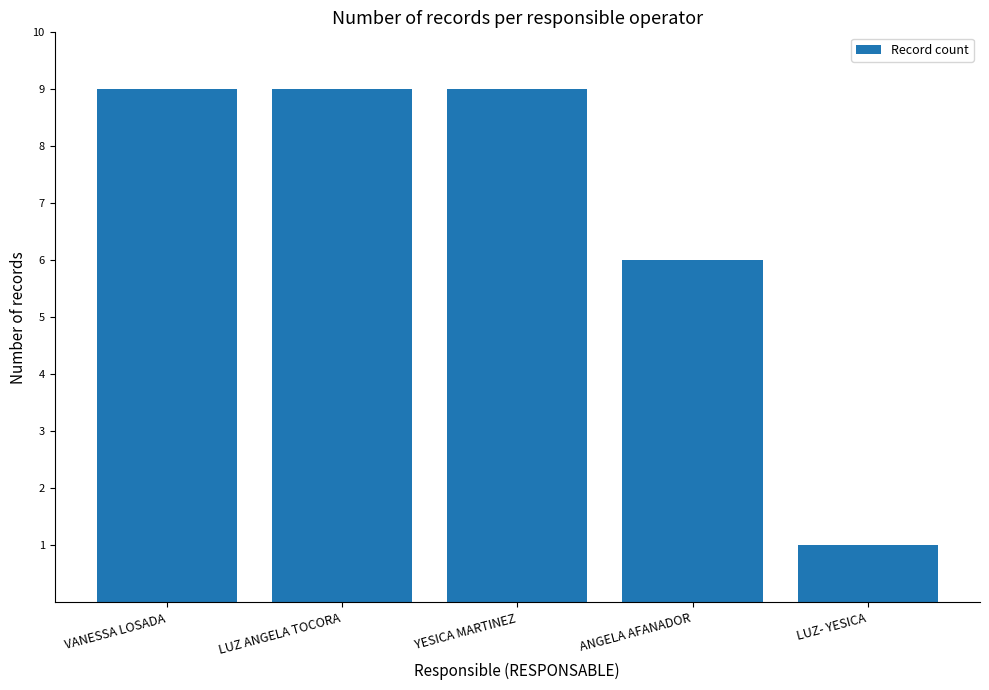

What is the average value?

7